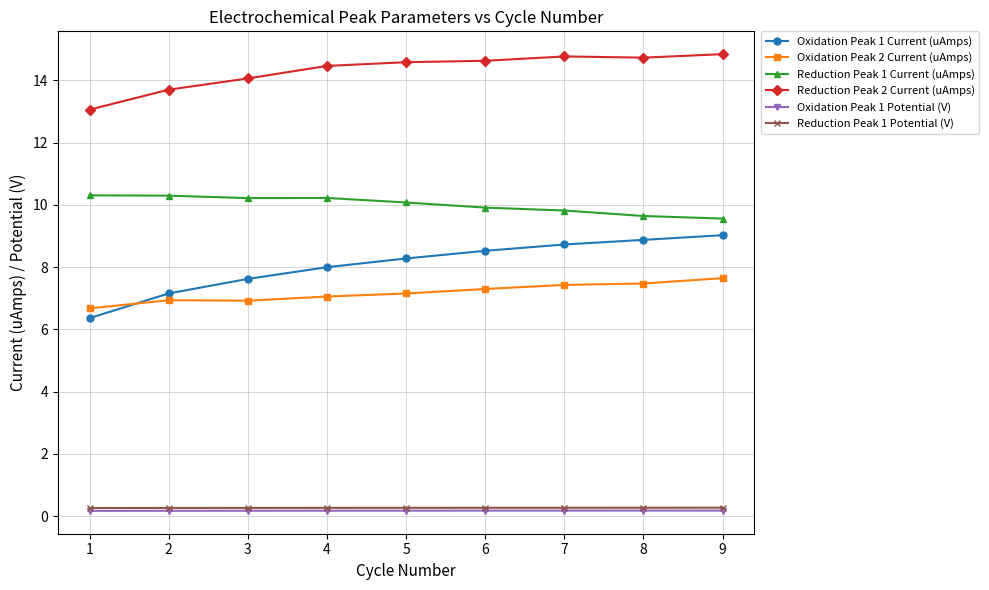

How many categories are shown in the chart?

9